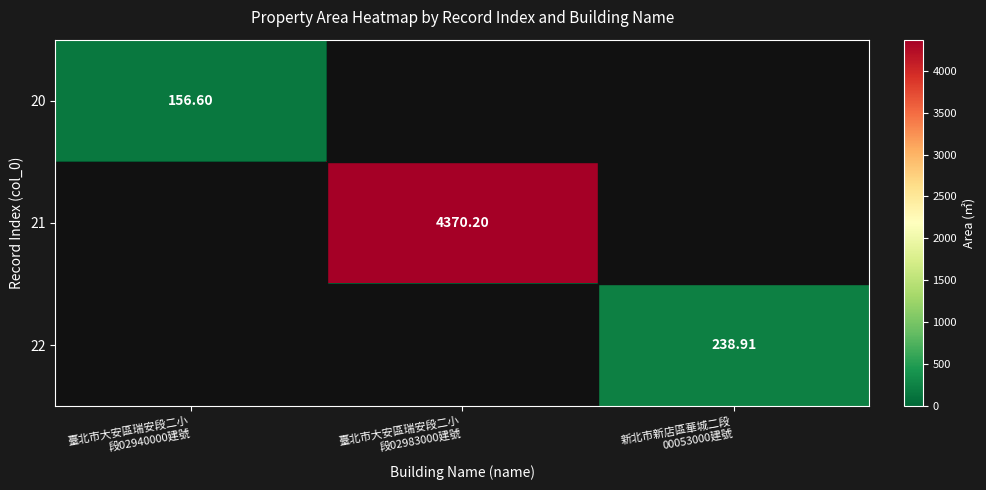

Between 新北市新店區華城二段
00053000建號 and 臺北市大安區瑞安段二小
段02940000建號, which is larger?

臺北市大安區瑞安段二小
段02940000建號